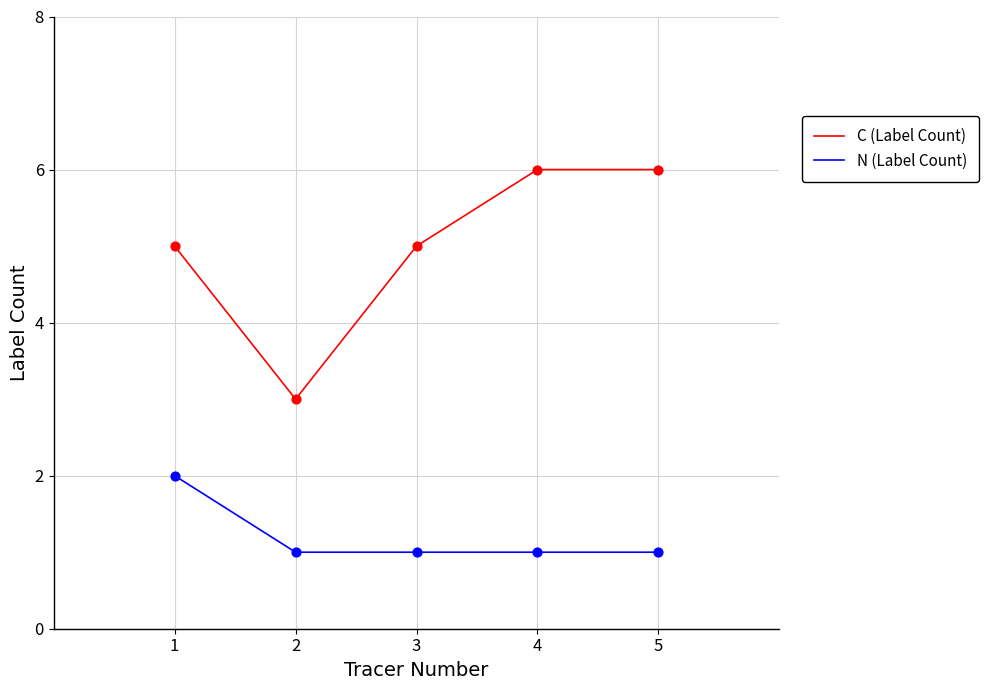

Which series changed the most between 3 and 5?

C (Label Count)